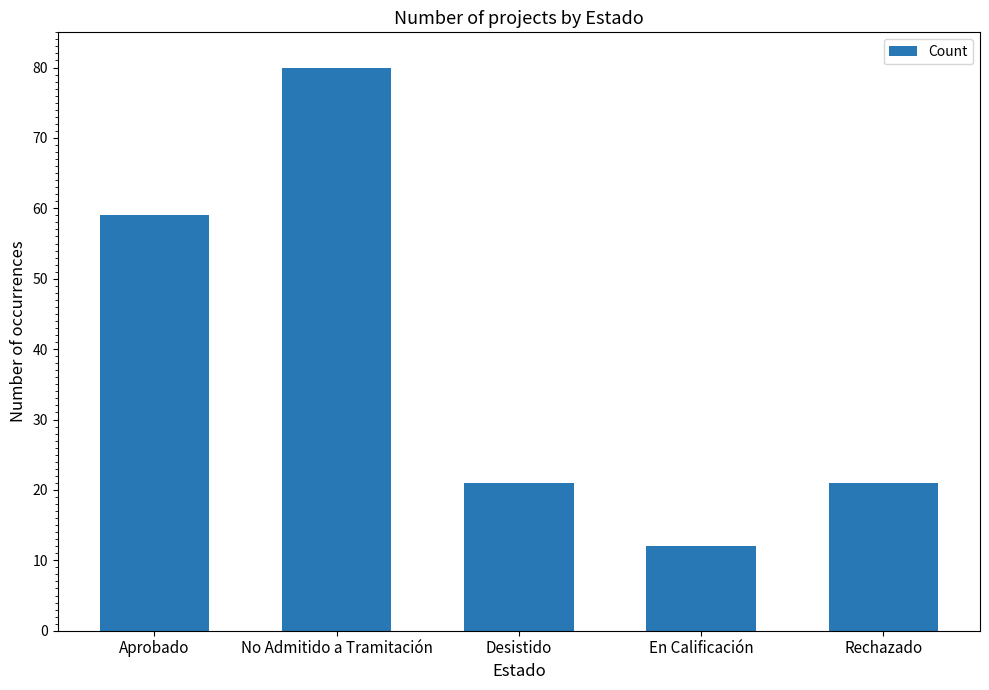

How many distinct data groups are displayed?

1